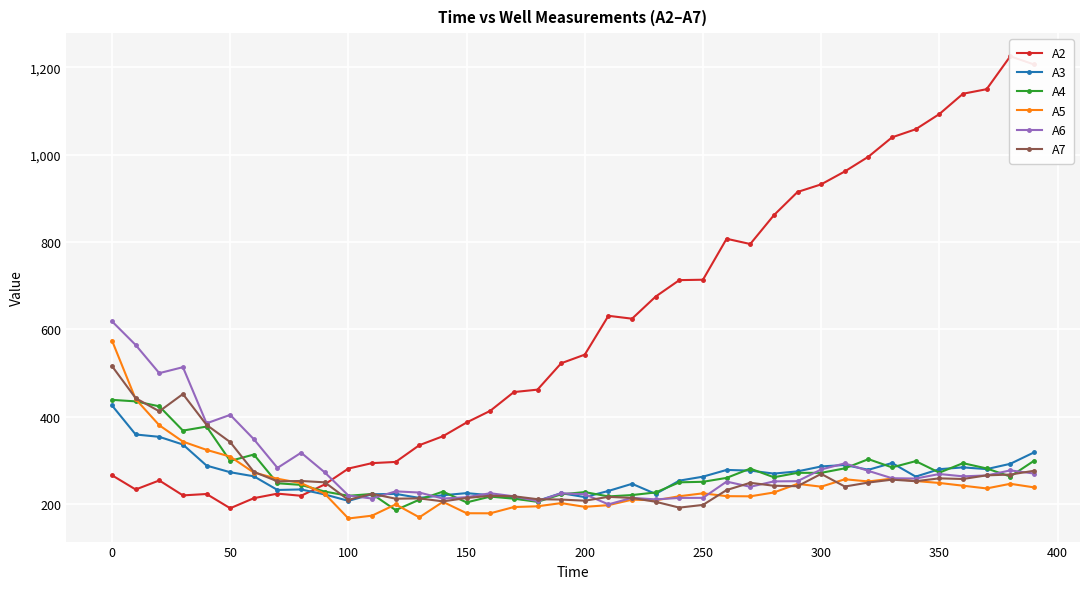

The value of A6 at 300 is 72.9. True or false?

False